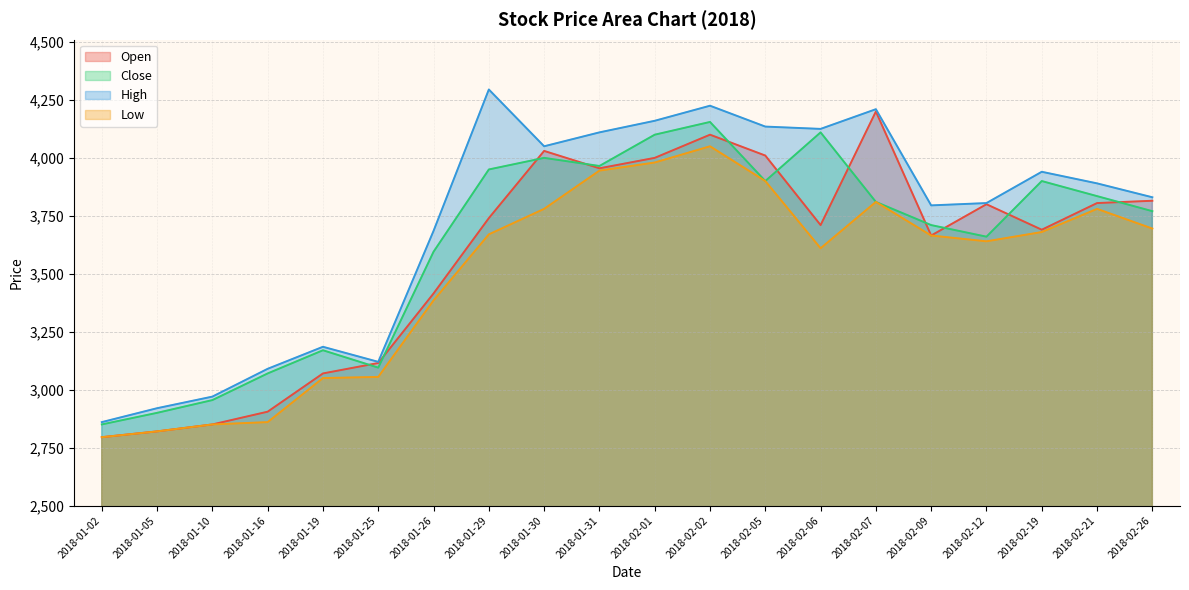

Reading left to right, extract all data points from this chart.

Open: 2795	2820	2850	2905	3070	3115	3415	3740	4030	3955	4000	4100	4010	3710	4200	3665	3800	3690	3805	3815
Close: 2850	2900	2955	3070	3170	3095	3595	3950	4000	3965	4100	4155	3900	4110	3810	3710	3660	3900	3835	3770
High: 2860	2920	2970	3090	3185	3120	3685	4295	4050	4110	4160	4225	4135	4125	4210	3795	3805	3940	3890	3830
Low: 2795	2820	2850	2860	3050	3055	3385	3670	3780	3945	3980	4050	3900	3610	3810	3665	3640	3680	3780	3695